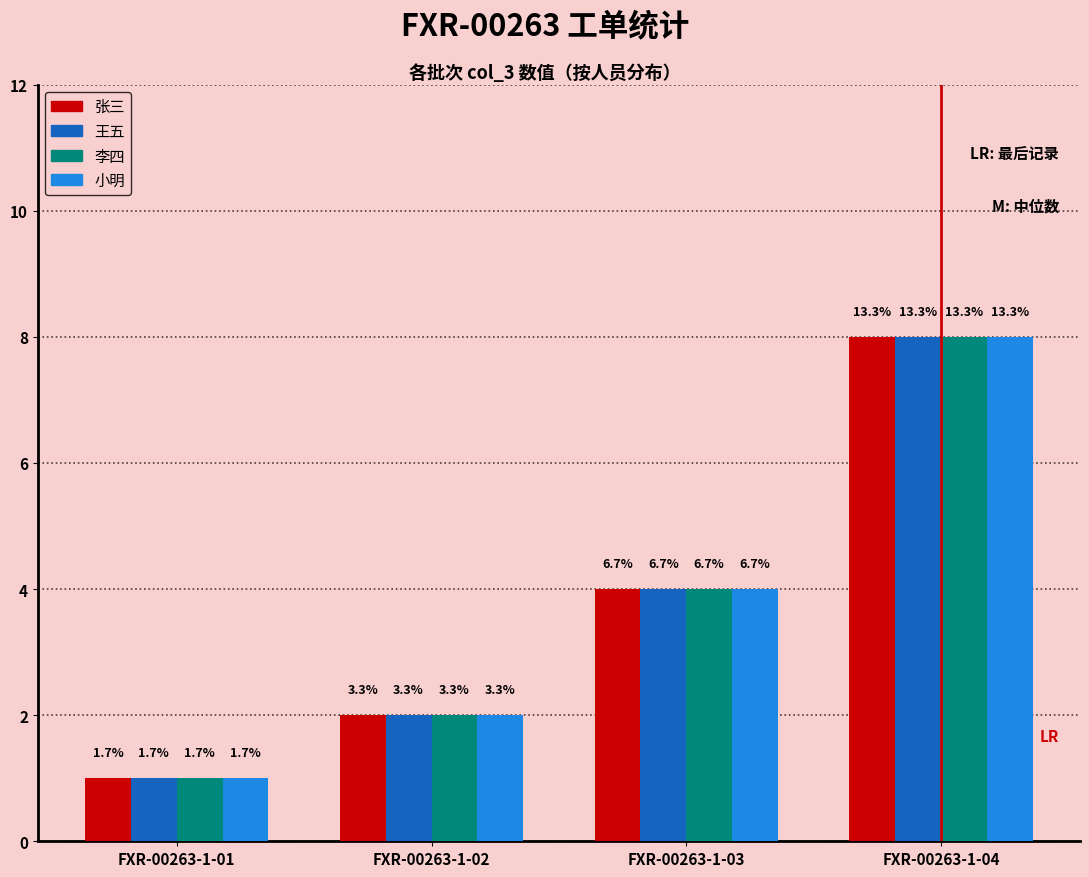

Rank the categories by 张三 value from lowest to highest.

FXR-00263-1-01, FXR-00263-1-02, FXR-00263-1-03, FXR-00263-1-04